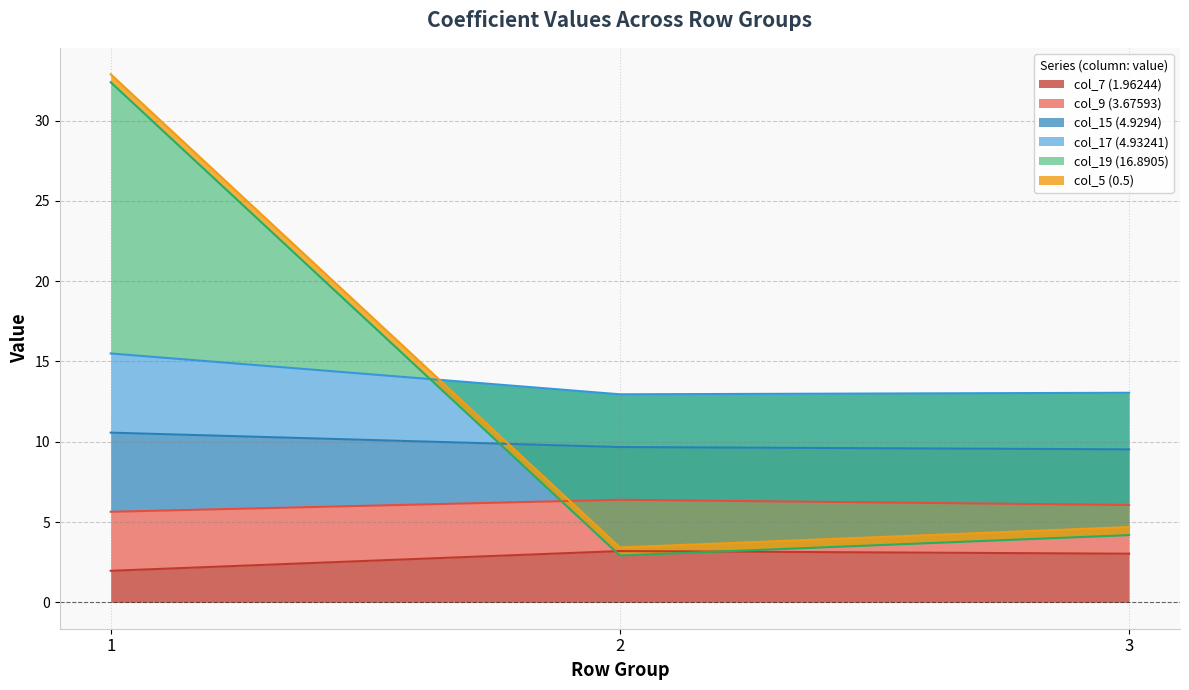

The value of col_7 (1.96244) at 1 is 2.0. True or false?

True